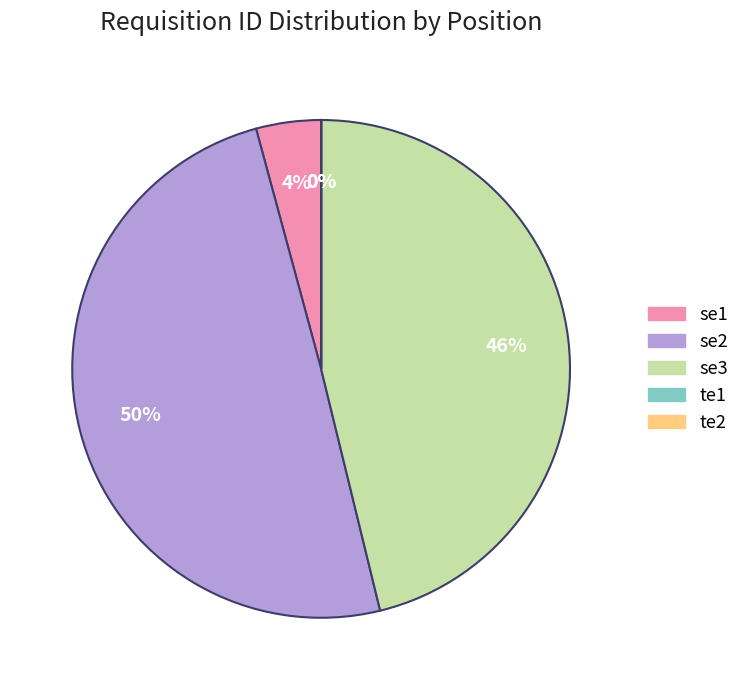

Combined, do se2 and se3 account for over 50%?

Yes